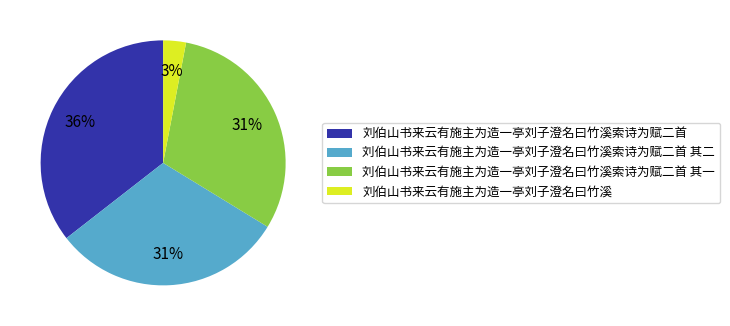

Is 刘伯山书来云有施主为造一亭刘子澄名曰竹溪 the majority of the pie?

No